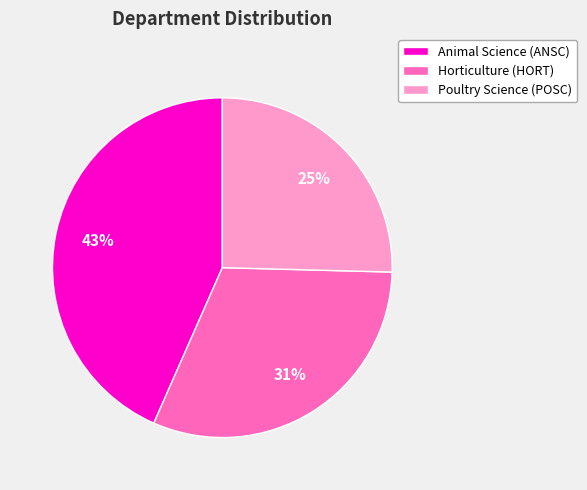

Is the sum of Horticulture (HORT) and Animal Science (ANSC) greater than half?

Yes